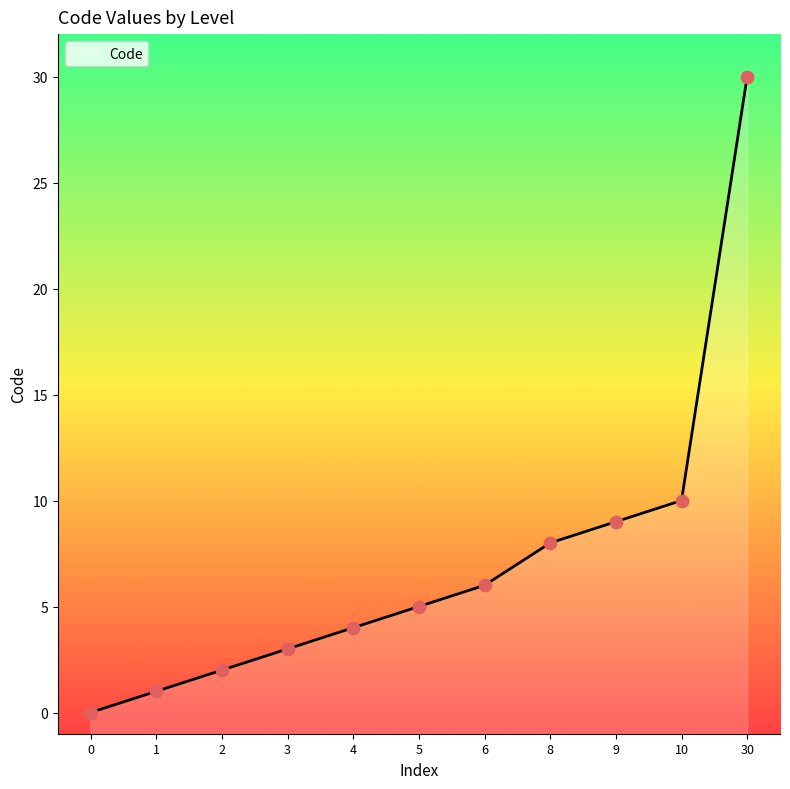

What is the change in value from 0 to 5?

+5